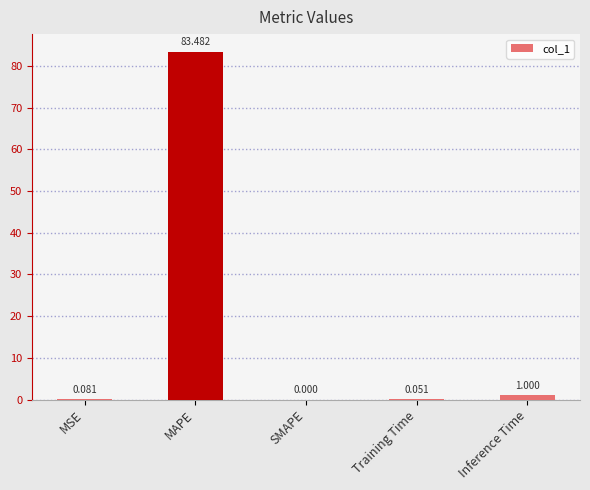

Between SMAPE and Inference Time, which is larger?

Inference Time